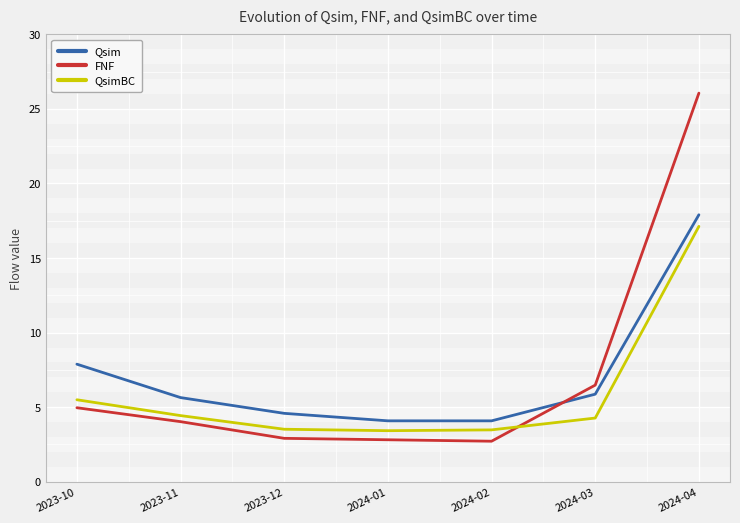

What is the sum of all FNF values?

50.0